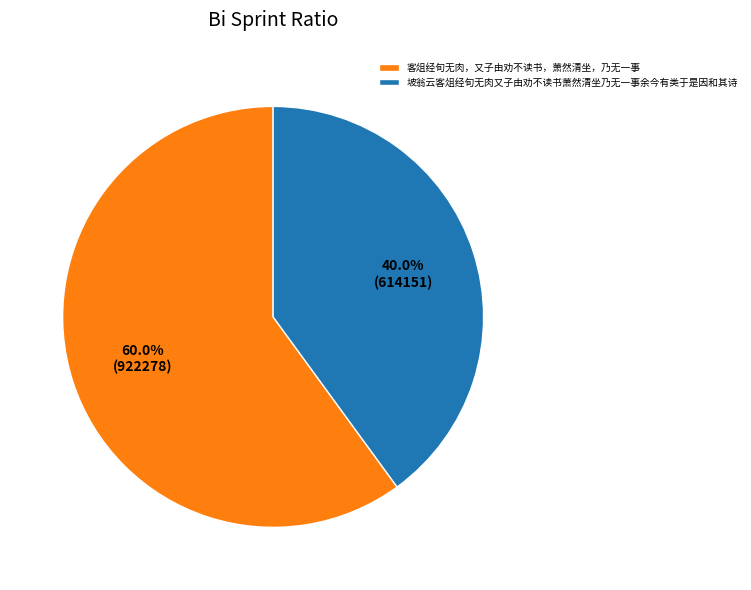

Does 客俎经旬无肉，又子由劝不读书，萧然清坐，乃无一事 account for over 50% of the chart?

Yes